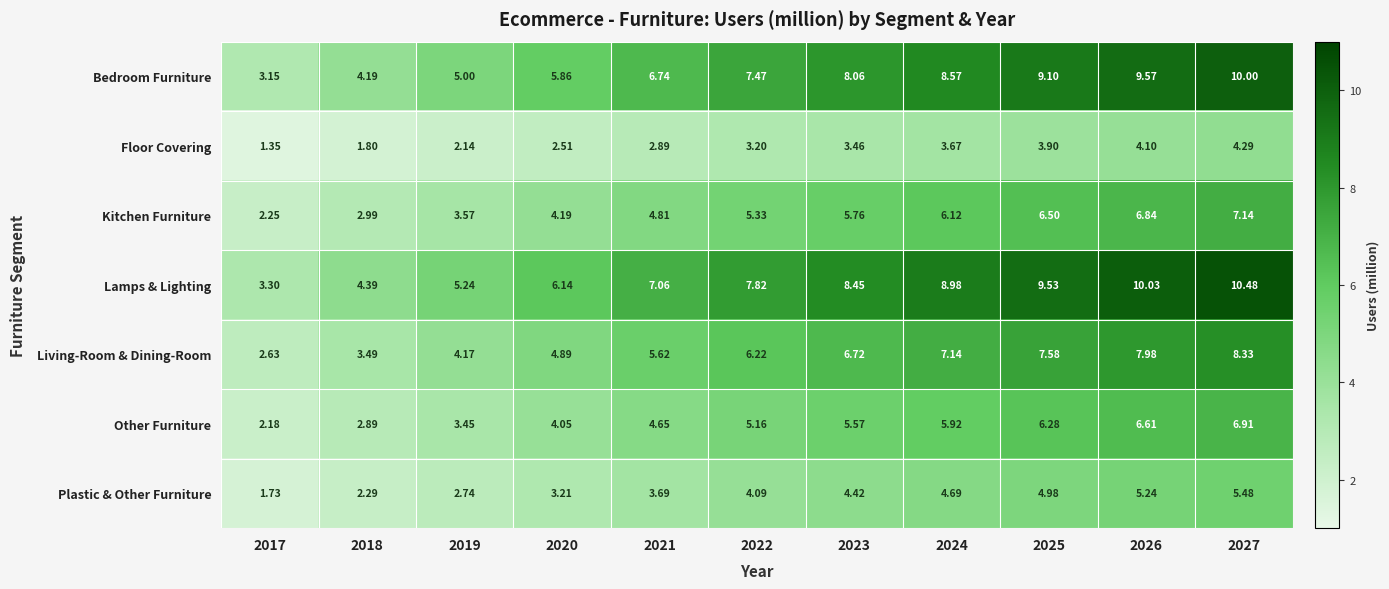

How many categories are shown in the chart?

11